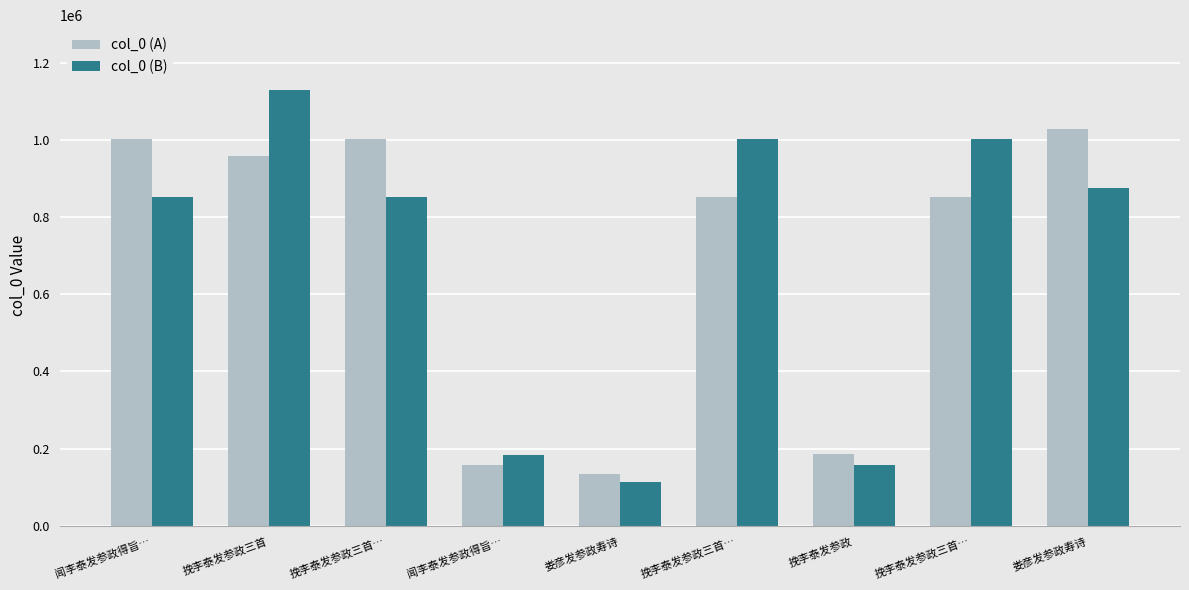

What are all the series names shown in the legend?

col_0 (A), col_0 (B)